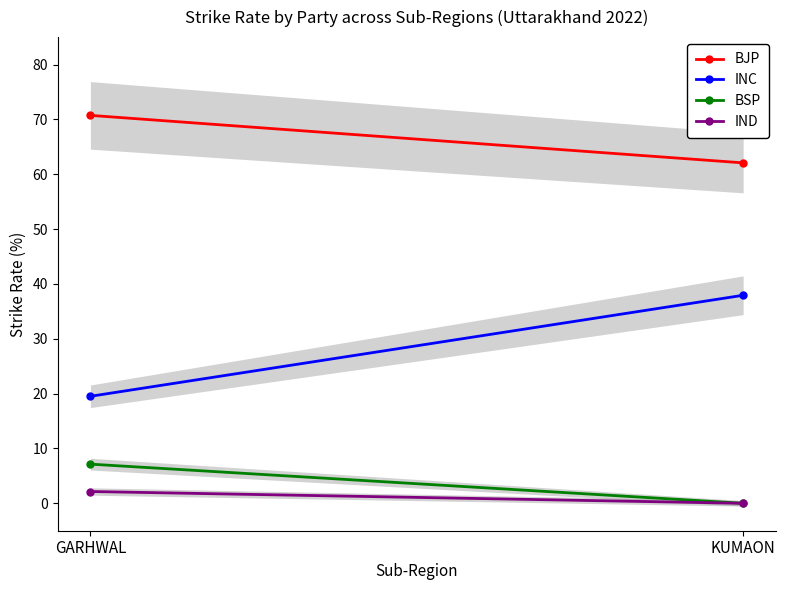

Where is IND nearest to the value 1?

KUMAON